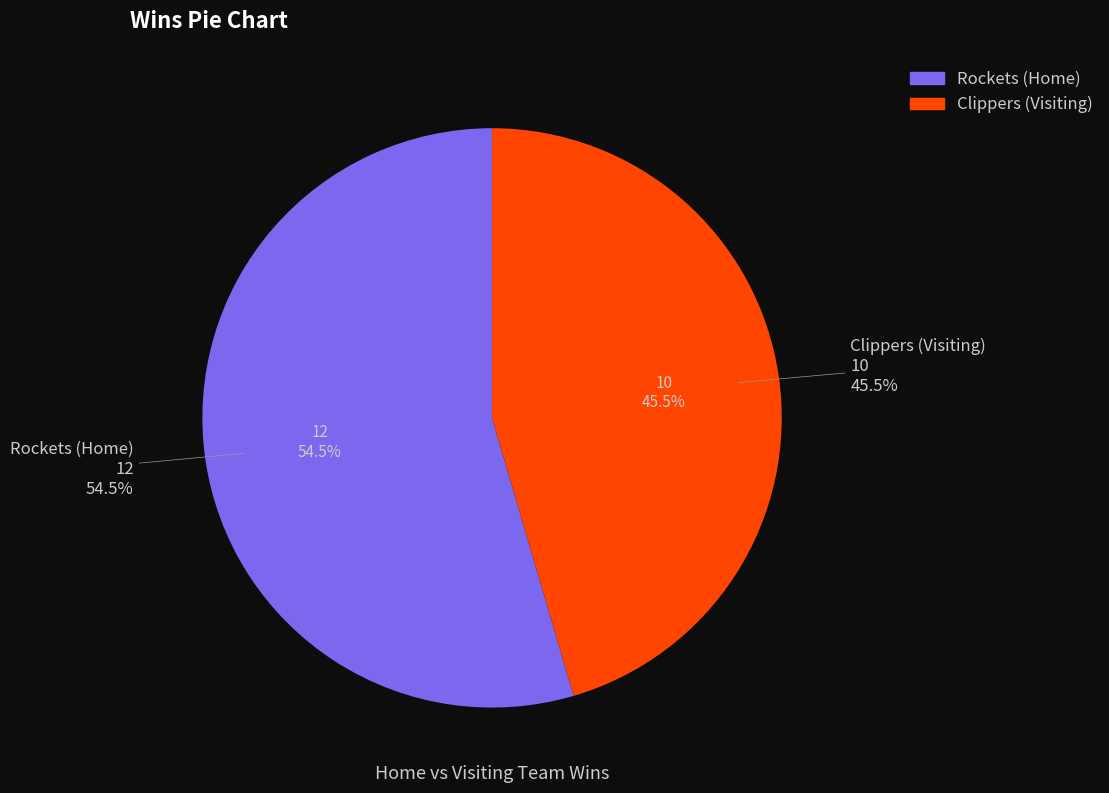

True or false: Rockets accounts for 93% of the total.

False